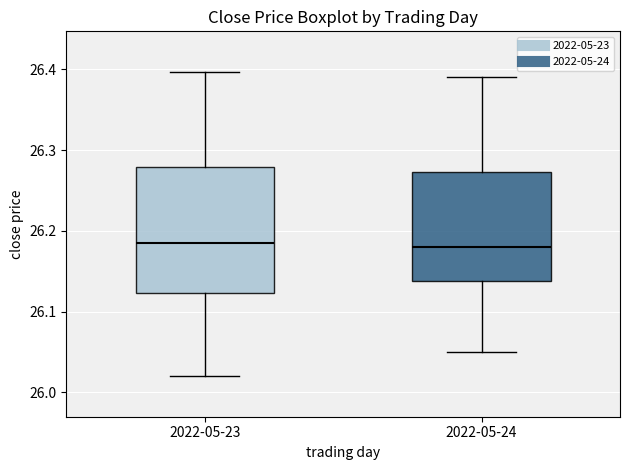

Reading left to right, read every box against the y-axis: the position of its median line, the range the box covers, and the ends of its whiskers. The values are not printed on the chart, so give them approximately, as read against the axis.

2022-05-23: median 26.19, box 26.12 to 26.28, whiskers 26.02 to 26.40
2022-05-24: median 26.18, box 26.14 to 26.27, whiskers 26.05 to 26.39